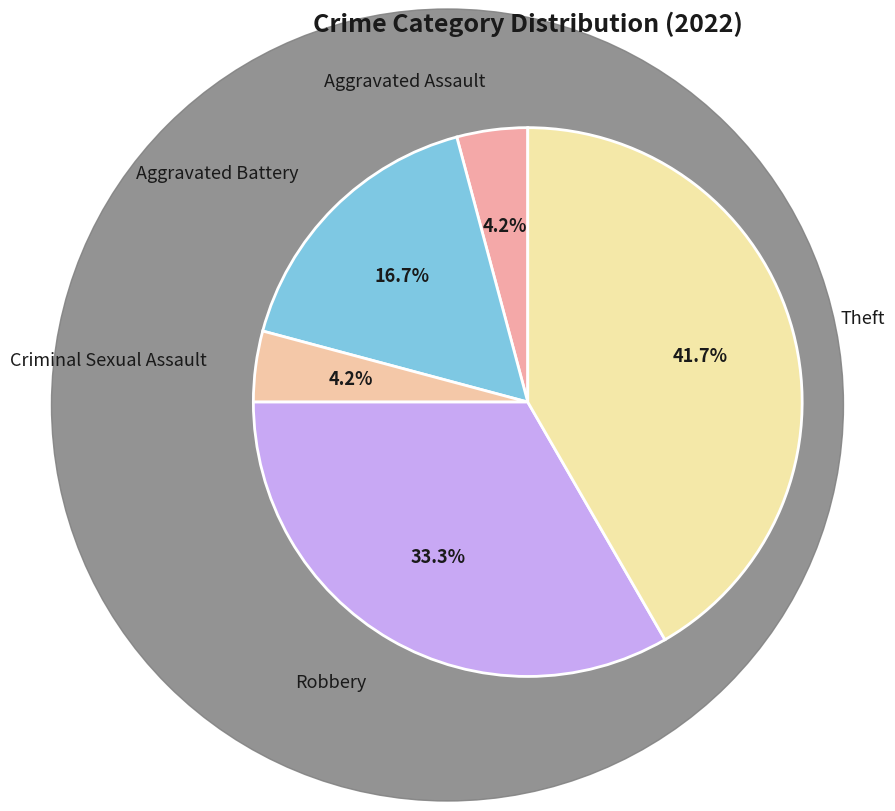

How many slices are in this pie chart?

5